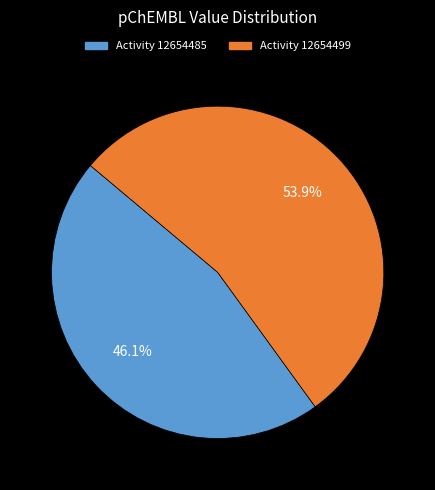

Is there any slice that represents more than half of the pie?

Yes